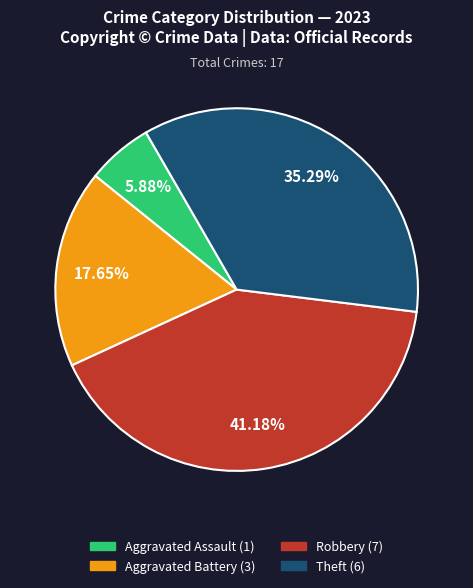

How many slices are in this pie chart?

4